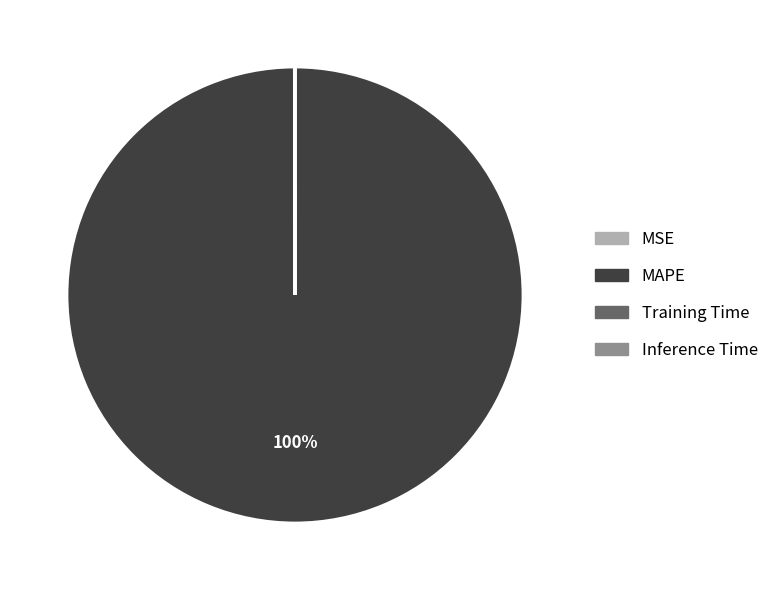

What is the majority slice?

MAPE